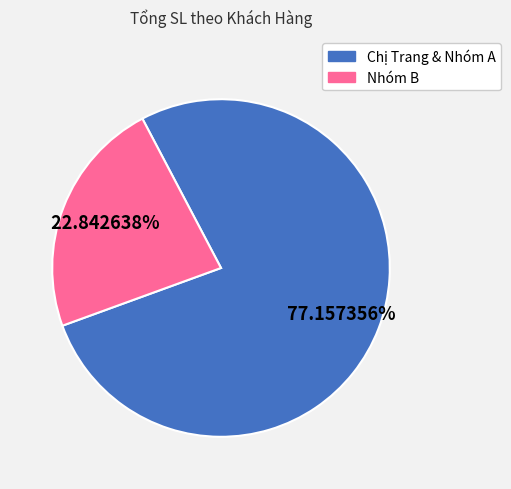

Is there any slice that represents more than half of the pie?

Yes